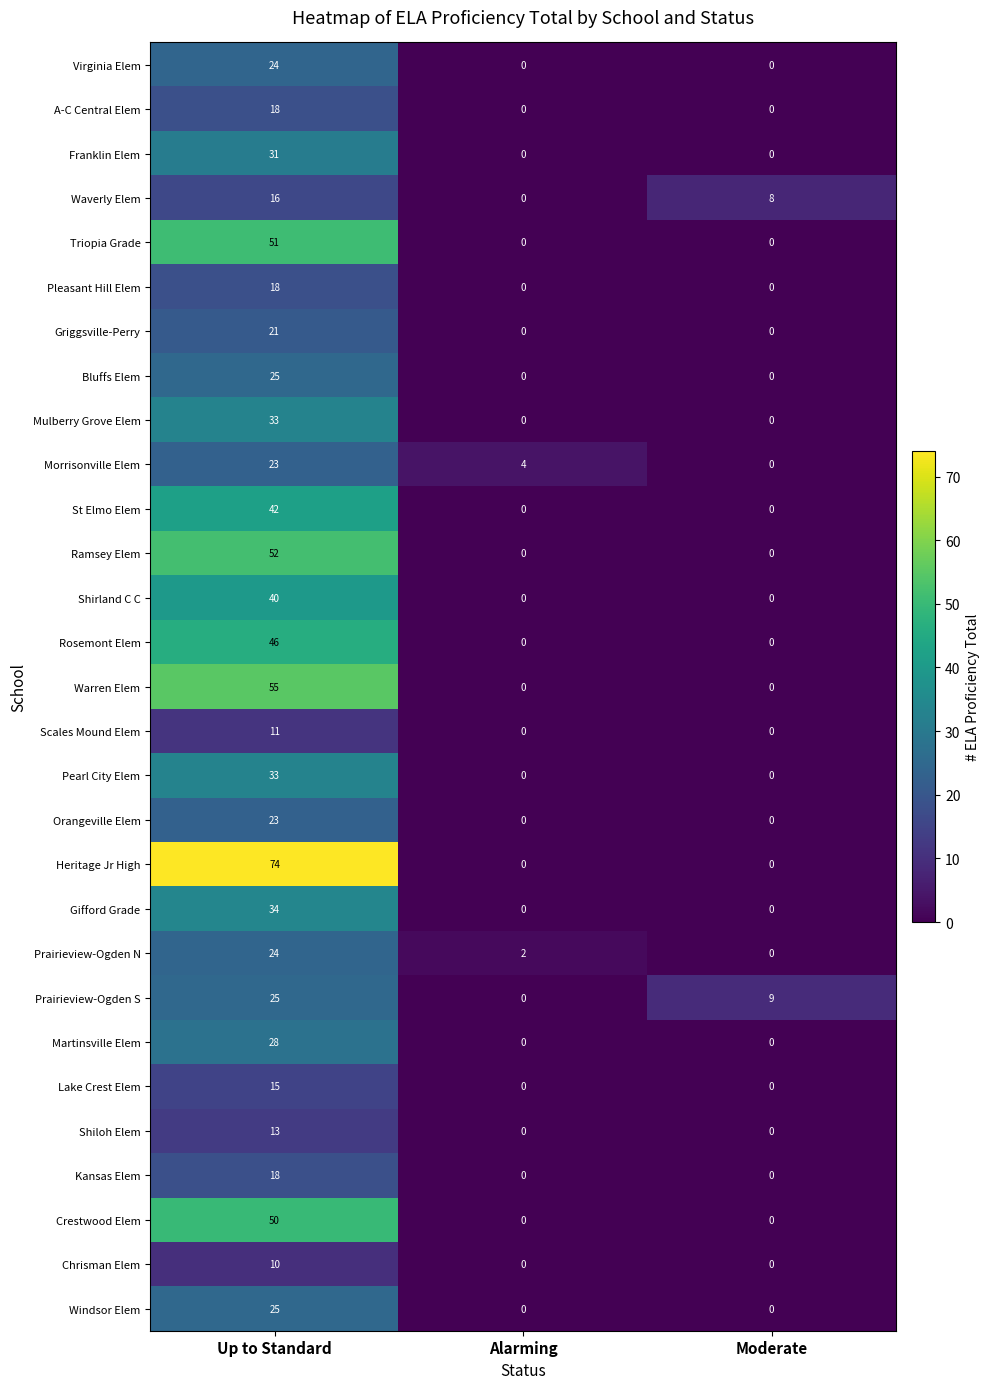

Is it true that Windsor Elem equals -13 at Alarming?

False